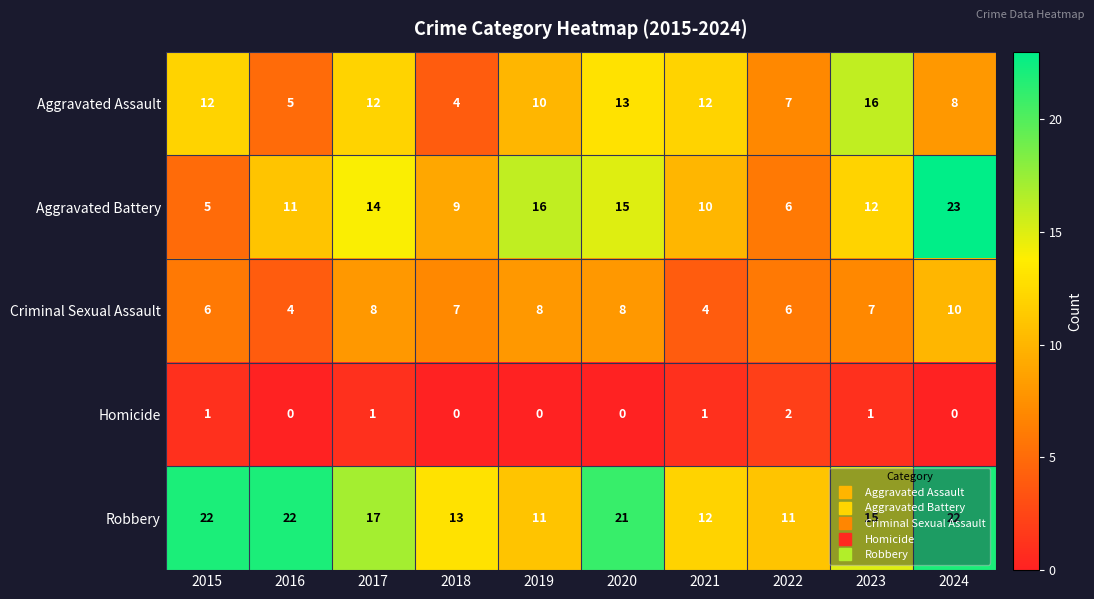

Rank the series at 2024 from lowest to highest value.

Homicide, Aggravated Assault, Criminal Sexual Assault, Robbery, Aggravated Battery